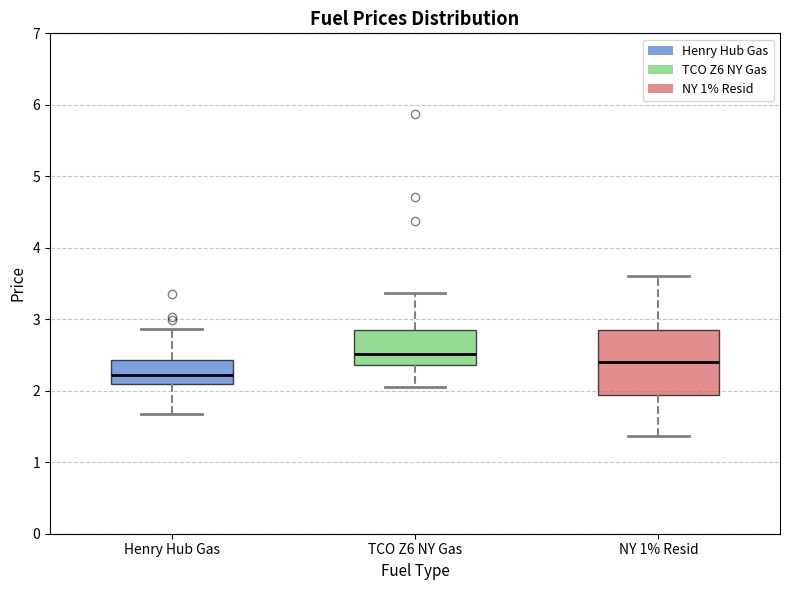

Where does the lower whisker of the box for NY 1% Resid end on the y-axis? The values are not printed on the chart, so give them approximately, as read against the axis.

1.4